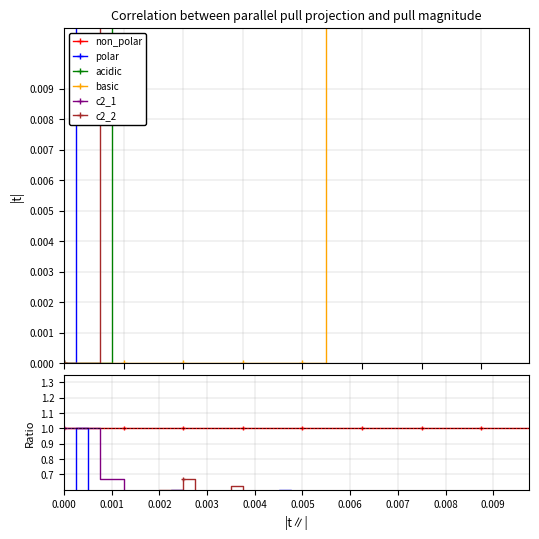

What is the average value of the c2_2 series?

0.5